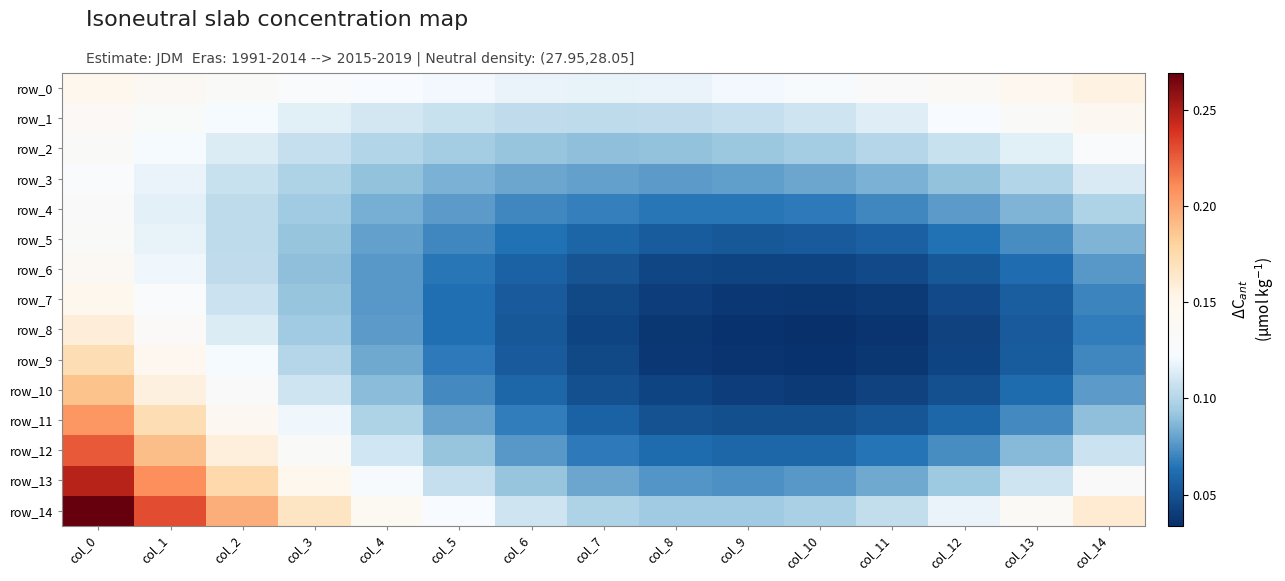

Reading right to left, list all the values displayed in this chart.

row_0: 0.2	0.1	0.1	0.1	0.1	0.1	0.1	0.1	0.1	0.1	0.1	0.1	0.1	0.1	0.1
row_1: 0.1	0.1	0.1	0.1	0.1	0.1	0.1	0.1	0.1	0.1	0.1	0.1	0.1	0.1	0.1
row_2: 0.1	0.1	0.1	0.1	0.1	0.1	0.1	0.1	0.1	0.1	0.1	0.1	0.1	0.1	0.1
row_3: 0.1	0.1	0.1	0.1	0.1	0.1	0.1	0.1	0.1	0.1	0.1	0.1	0.1	0.1	0.1
row_4: 0.1	0.1	0.1	0.1	0.1	0.1	0.1	0.1	0.1	0.1	0.1	0.1	0.1	0.1	0.1
row_5: 0.1	0.1	0.1	0.1	0.1	0.1	0.1	0.1	0.1	0.1	0.1	0.1	0.1	0.1	0.1
row_6: 0.1	0.1	0.1	0.0	0.0	0.0	0.0	0.1	0.1	0.1	0.1	0.1	0.1	0.1	0.1
row_7: 0.1	0.1	0.0	0.0	0.0	0.0	0.0	0.0	0.1	0.1	0.1	0.1	0.1	0.1	0.1
row_8: 0.1	0.1	0.0	0.0	0.0	0.0	0.0	0.0	0.1	0.1	0.1	0.1	0.1	0.1	0.2
row_9: 0.1	0.1	0.0	0.0	0.0	0.0	0.0	0.0	0.1	0.1	0.1	0.1	0.1	0.1	0.2
row_10: 0.1	0.1	0.0	0.0	0.0	0.0	0.0	0.0	0.1	0.1	0.1	0.1	0.1	0.2	0.2
row_11: 0.1	0.1	0.1	0.1	0.0	0.0	0.1	0.1	0.1	0.1	0.1	0.1	0.1	0.2	0.2
row_12: 0.1	0.1	0.1	0.1	0.1	0.1	0.1	0.1	0.1	0.1	0.1	0.1	0.2	0.2	0.2
row_13: 0.1	0.1	0.1	0.1	0.1	0.1	0.1	0.1	0.1	0.1	0.1	0.1	0.2	0.2	0.2
row_14: 0.2	0.1	0.1	0.1	0.1	0.1	0.1	0.1	0.1	0.1	0.1	0.2	0.2	0.2	0.3